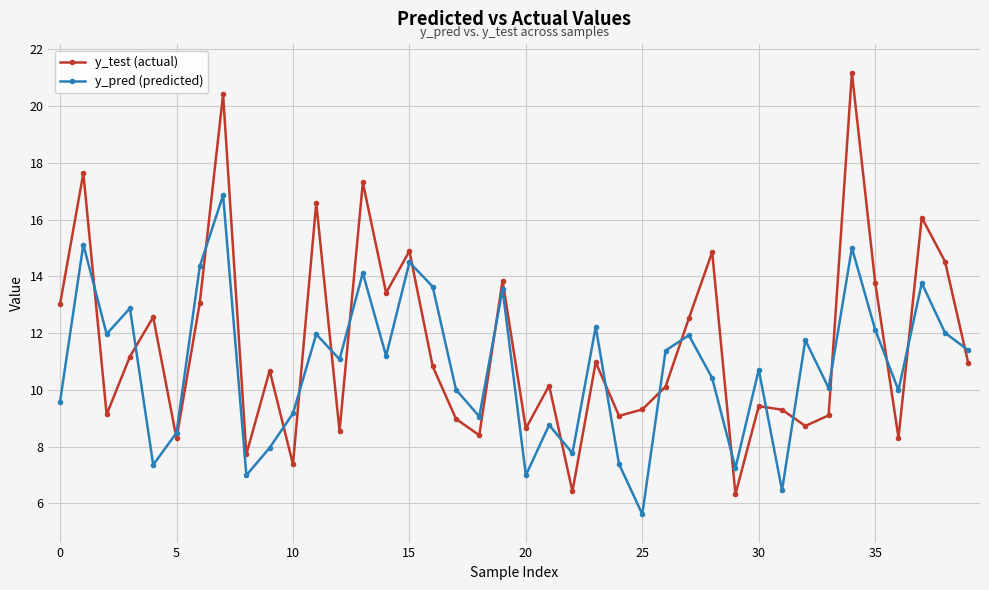

How many interior local valleys does the y_pred (predicted) series have?

13